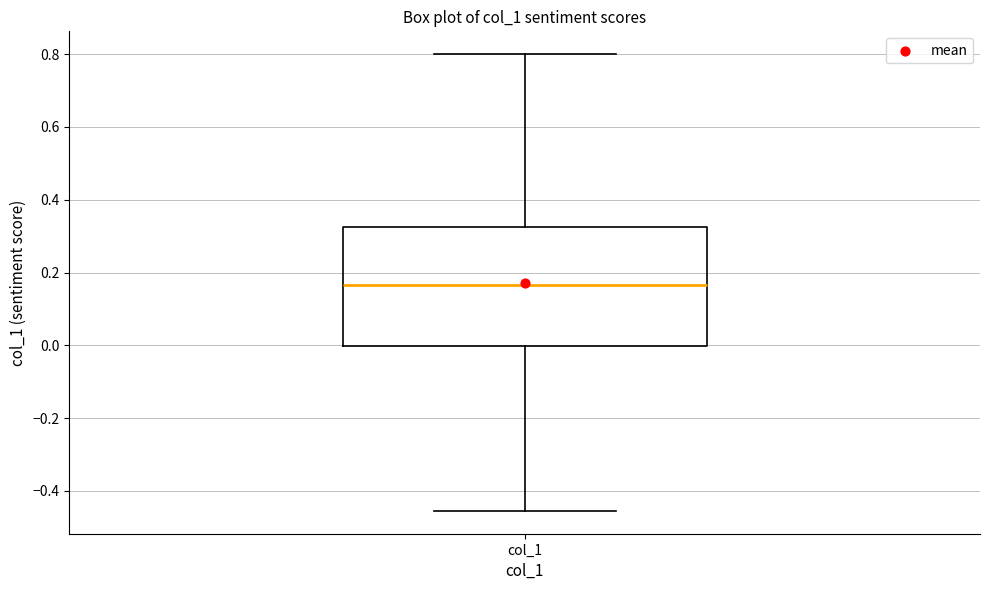

Where is the lower edge of the box for col_1 on the y-axis? The values are not printed on the chart, so give them approximately, as read against the axis.

0.00